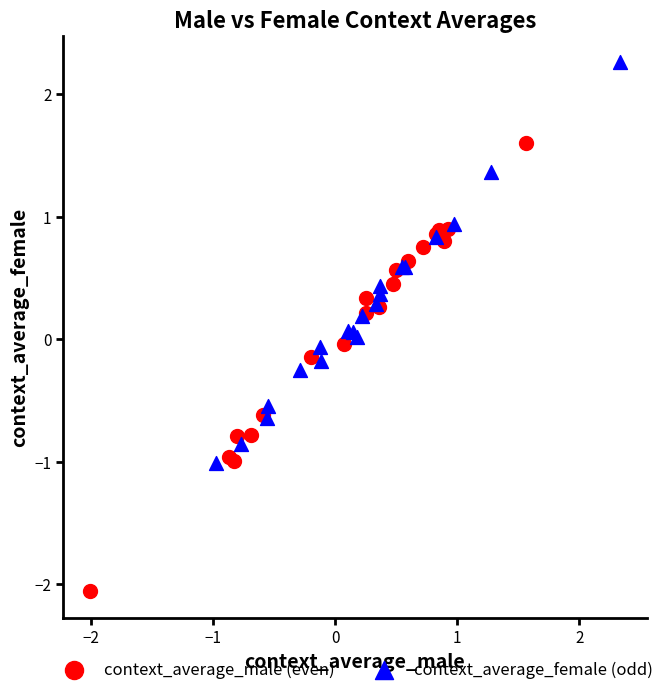

Which series reaches the minimum Y coordinate?

context_average_male (even)